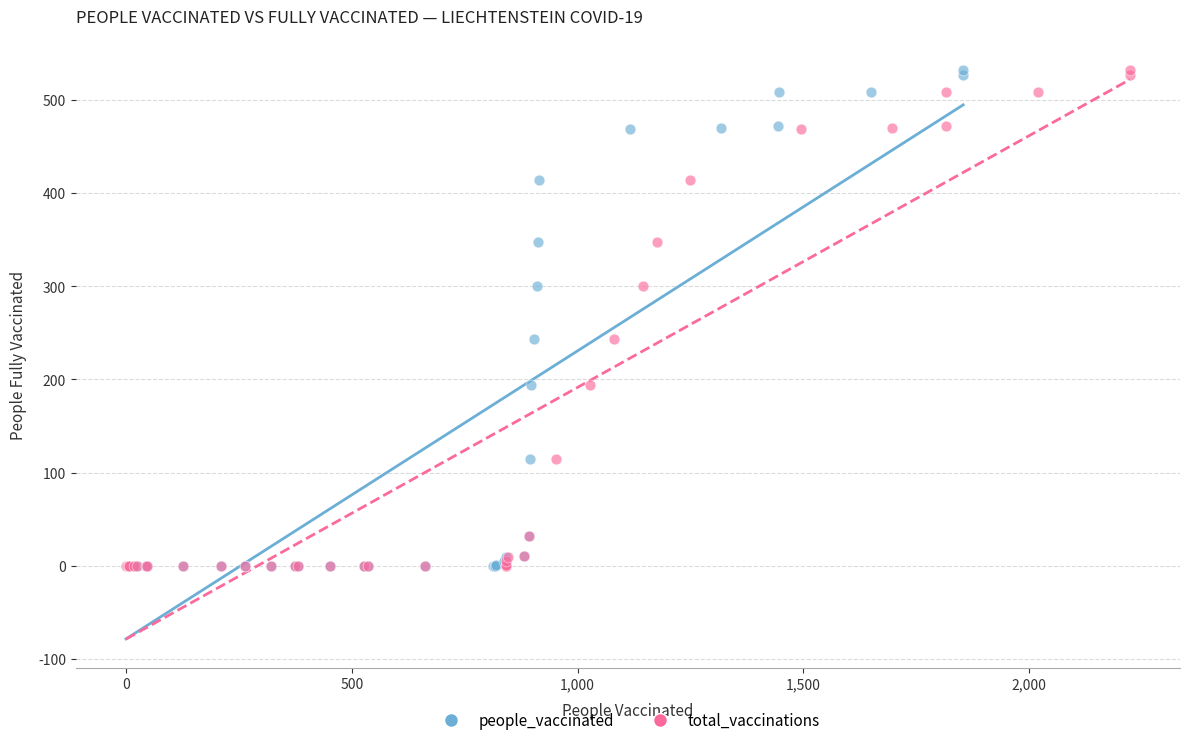

What are all the series names shown in the legend?

people_vaccinated, total_vaccinations